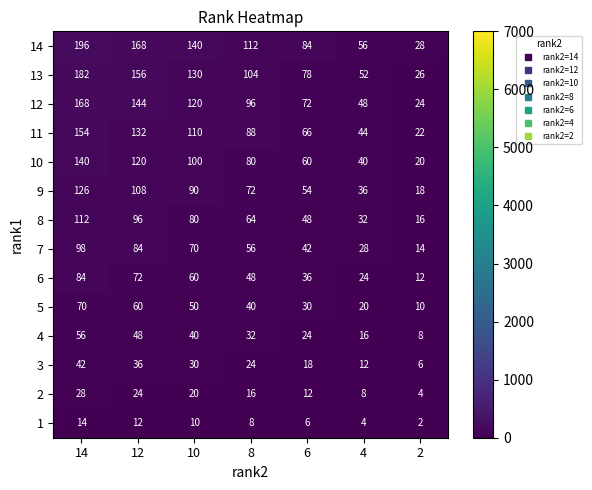

Which series has the largest total across all categories?

14